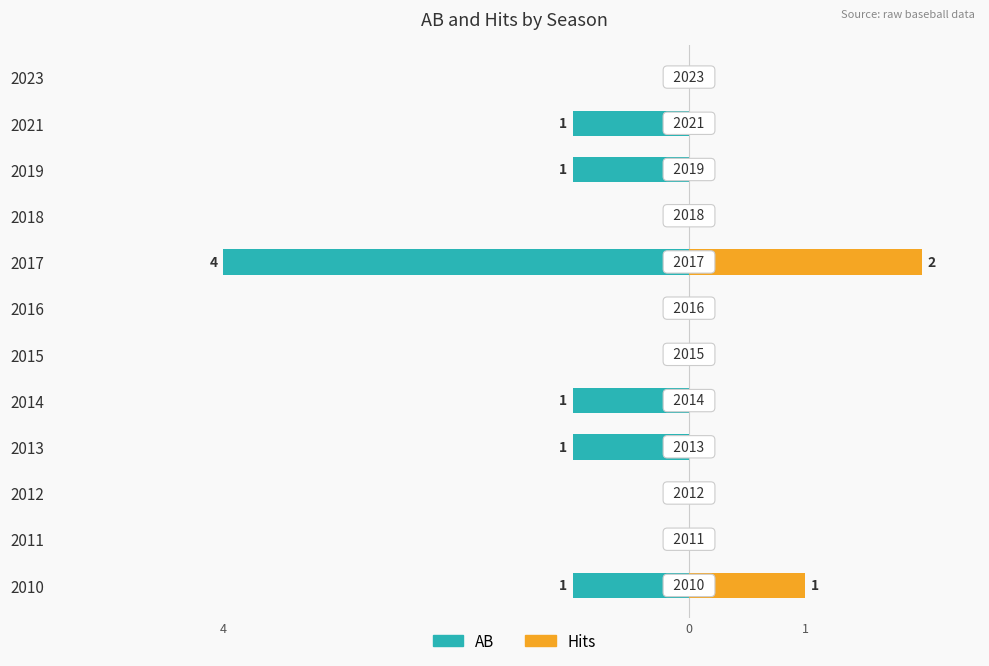

Rank the series at 2012 from lowest to highest value.

AB, Hits